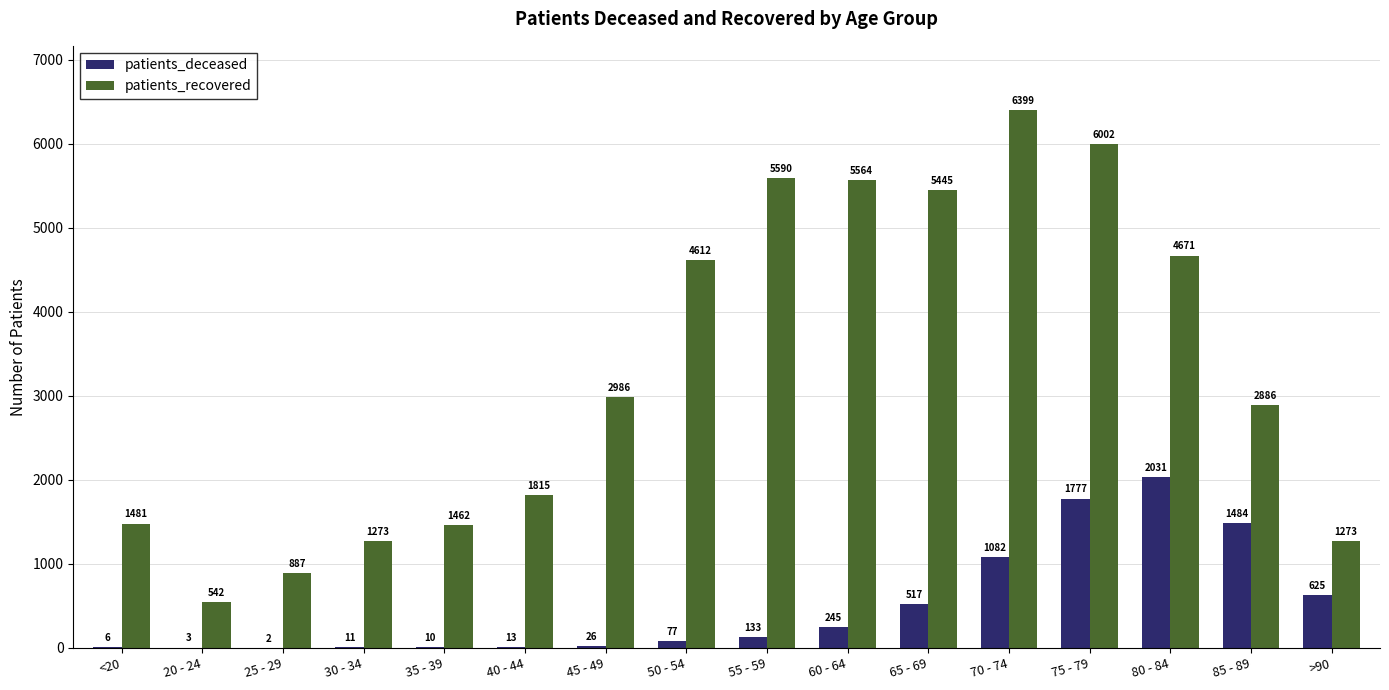

Are the bars grouped side by side (vs. stacked)?

Yes